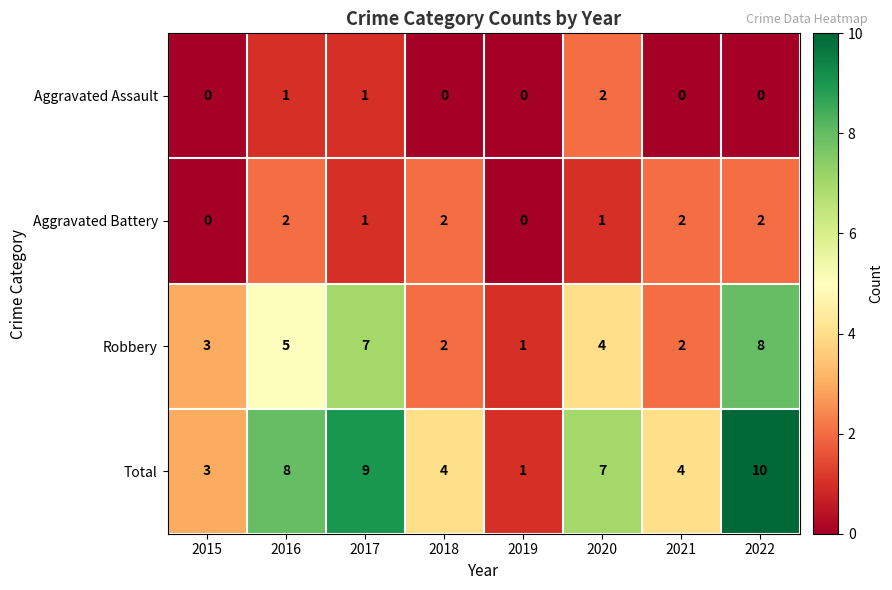

Is it true that Total equals 3 at 2017?

False